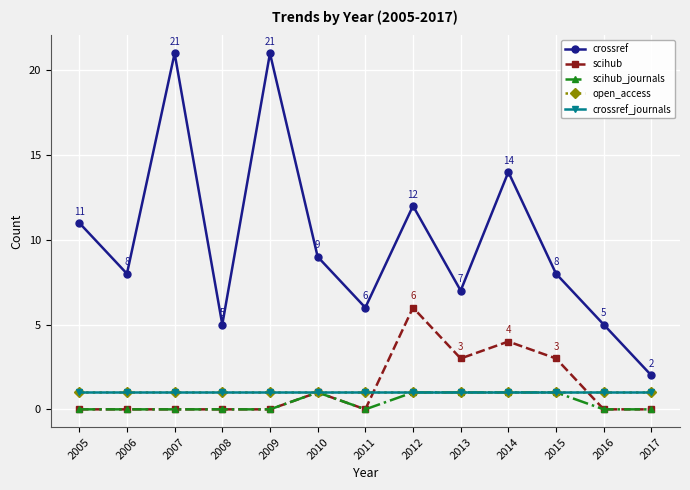

True or false: crossref_journals and open_access cross at least once.

False